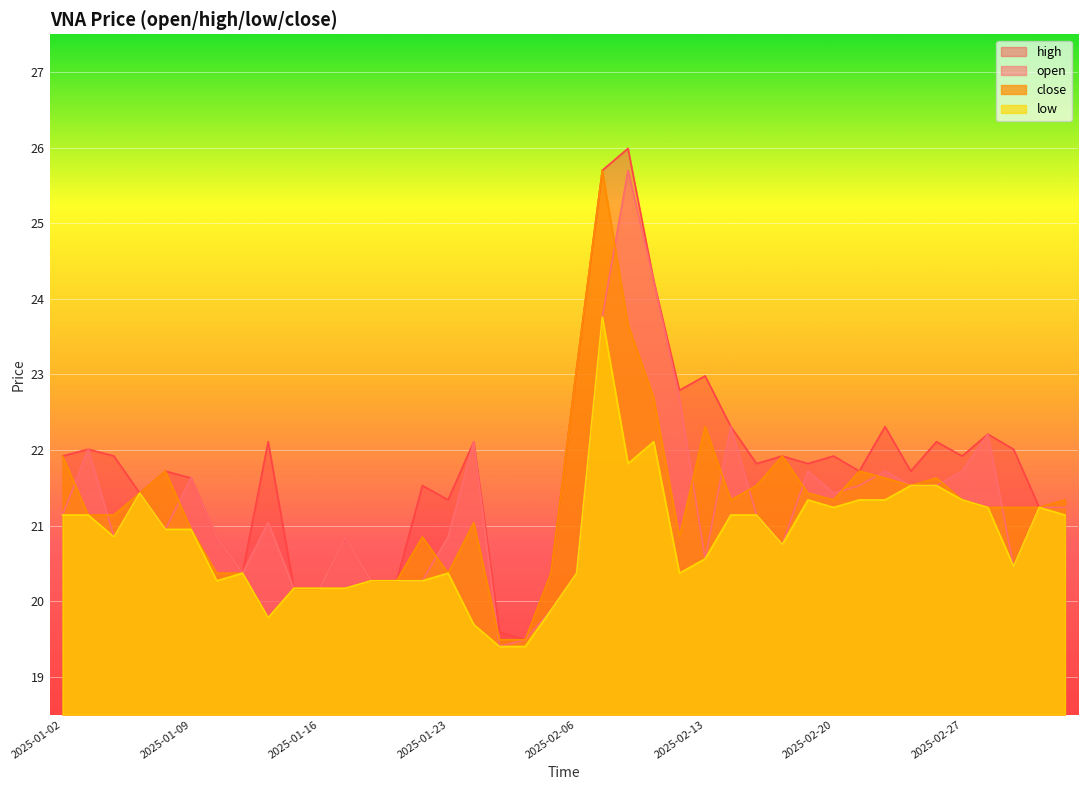

Rank the categories by high value from lowest to highest.

2025-02-04, 2025-02-03, 2025-01-15, 2025-01-16, 2025-01-20, 2025-01-21, 2025-01-13, 2025-02-05, 2025-01-10, 2025-01-17, 2025-03-04, 2025-01-23, 2025-03-05, 2025-01-07, 2025-01-22, 2025-01-09, 2025-01-08, 2025-02-21, 2025-02-25, 2025-02-17, 2025-02-19, 2025-01-02, 2025-01-06, 2025-02-18, 2025-02-20, 2025-02-27, 2025-01-03, 2025-03-03, 2025-01-14, 2025-01-24, 2025-02-26, 2025-02-28, 2025-02-14, 2025-02-24, 2025-02-12, 2025-02-13, 2025-02-06, 2025-02-11, 2025-02-07, 2025-02-10